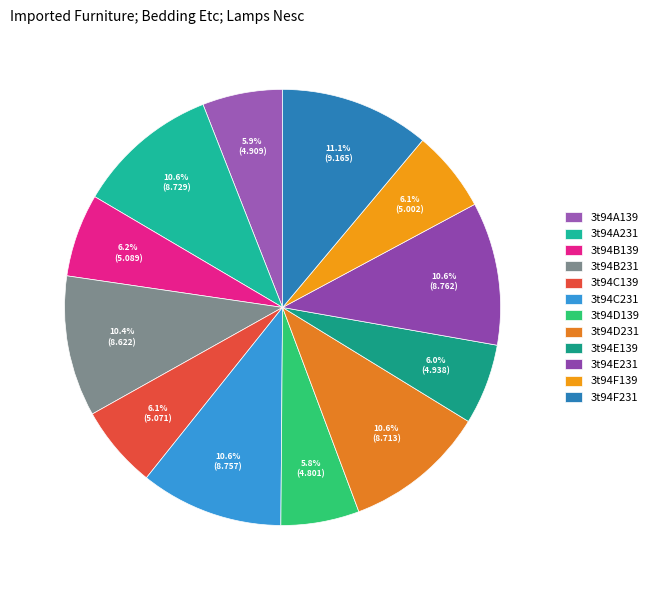

How many slices are in this pie chart?

12